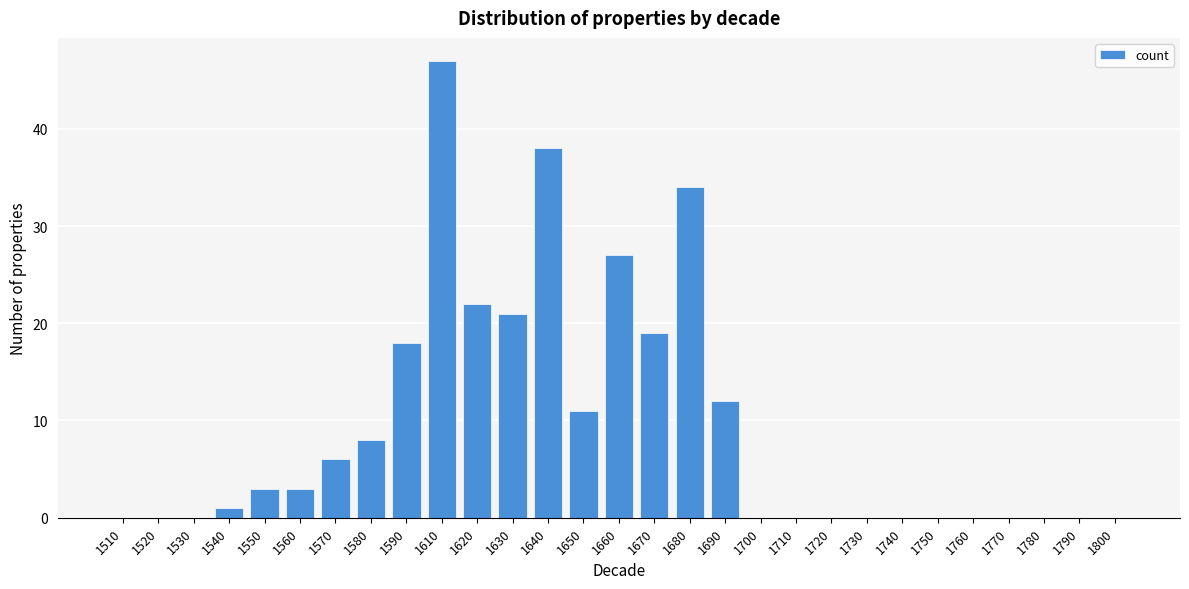

Reading left to right, transcribe all the data shown in this chart.

1510=0	1520=0	1530=0	1540=1	1550=3	1560=3	1570=6	1580=8	1590=18	1610=47	1620=22	1630=21	1640=38	1650=11	1660=27	1670=19	1680=34	1690=12	1700=0	1710=0	1720=0	1730=0	1740=0	1750=0	1760=0	1770=0	1780=0	1790=0	1800=0